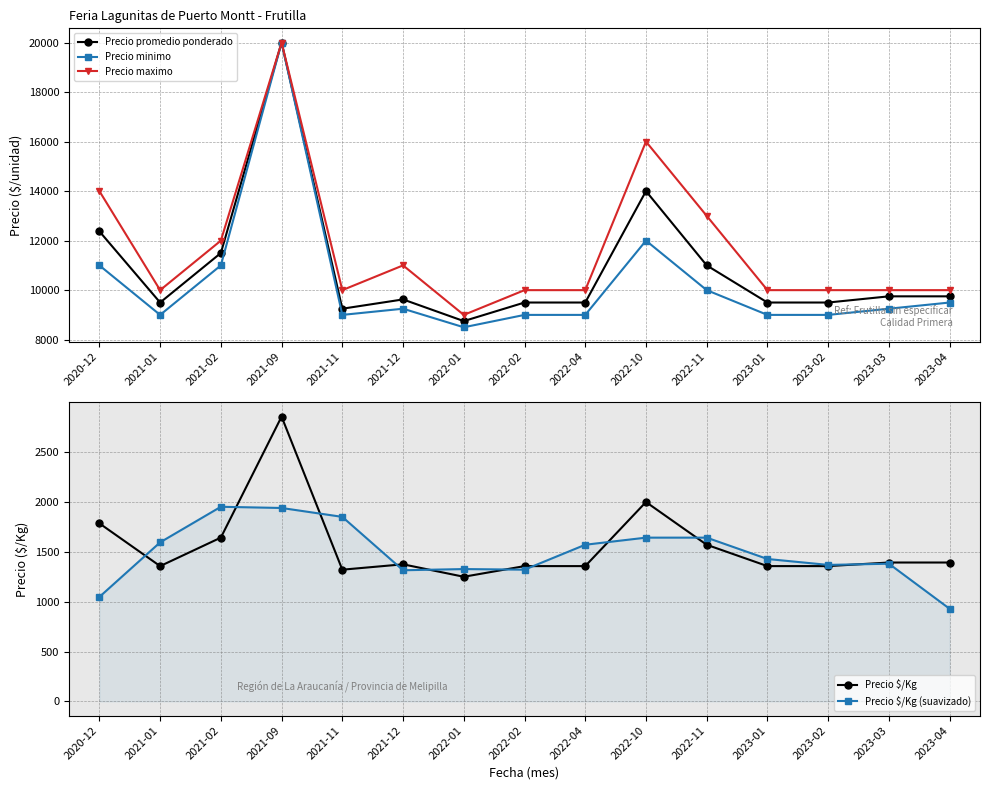

What position from the left is 2021-12?

6